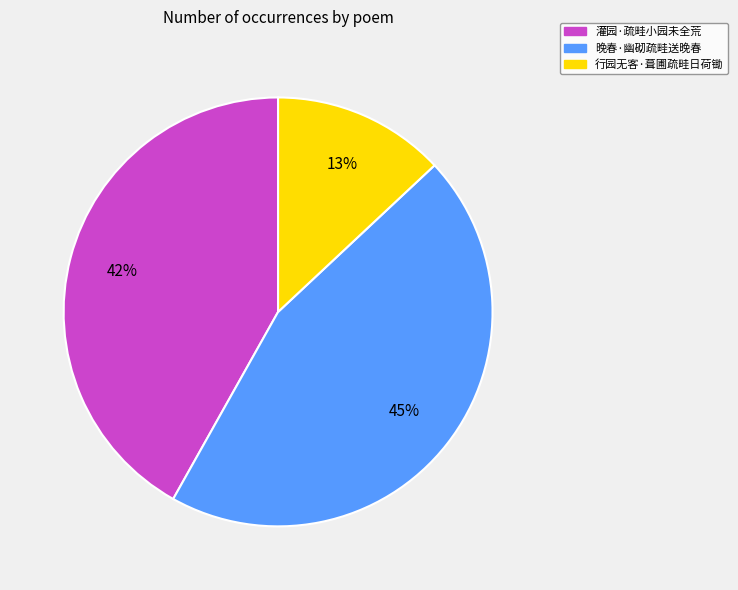

Is the sum of 晚春·幽砌疏畦送晚春 and 灌园·疏畦小园未全荒 greater than half?

Yes